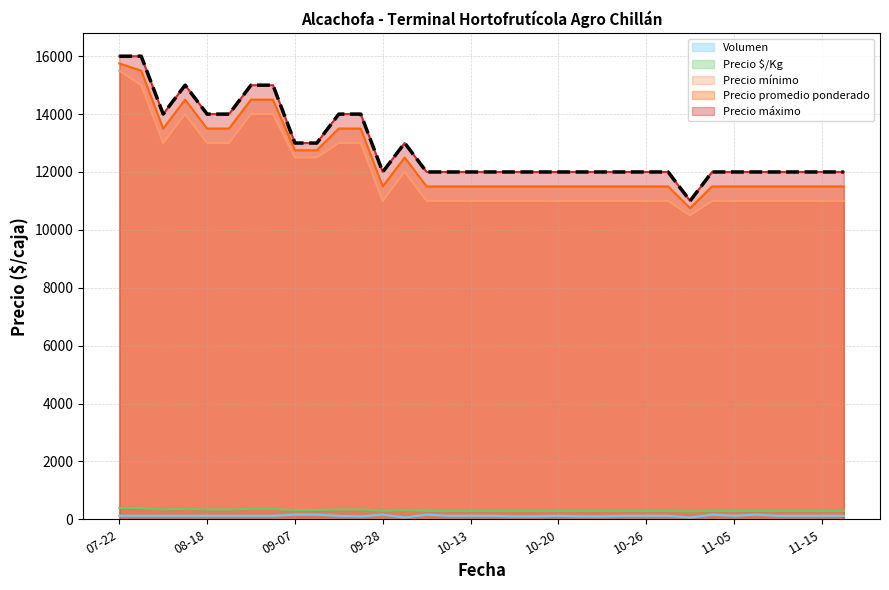

In Precio promedio ponderado, how many points are lower than both neighbors (excluding endpoints)?

3